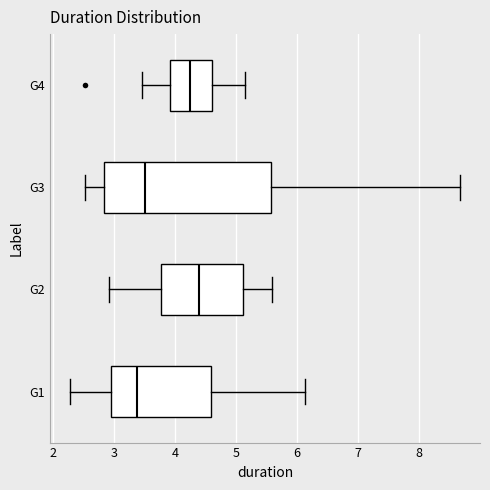

Which box is the widest, from its left edge to its right edge?

G3